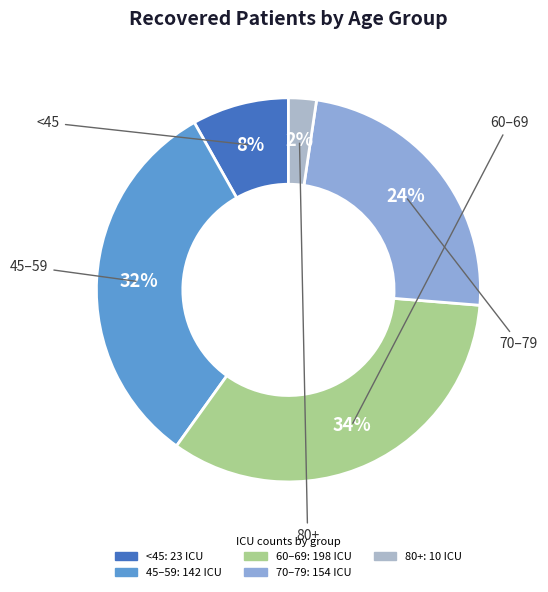

To the nearest percent, what is the average slice percentage?

20%